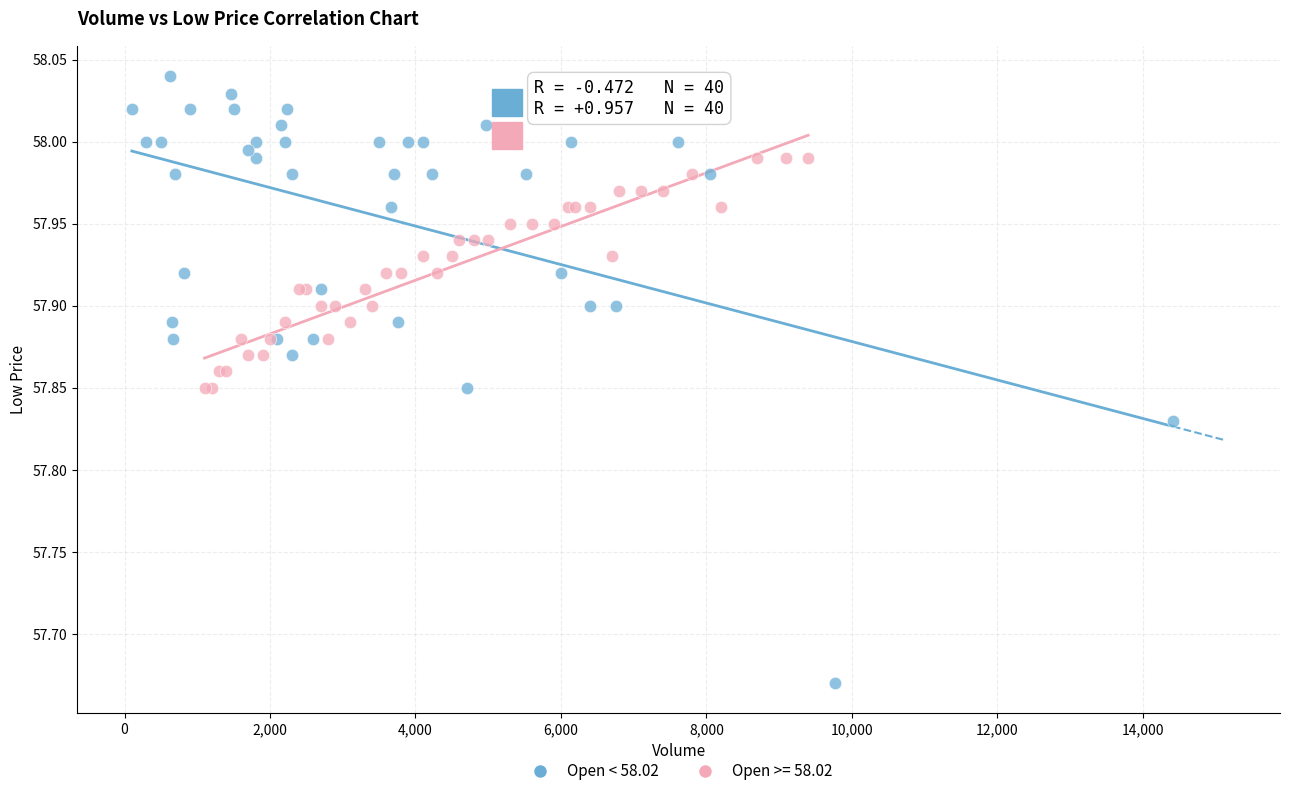

Which series contains the lowest Y value?

Open < 58.02